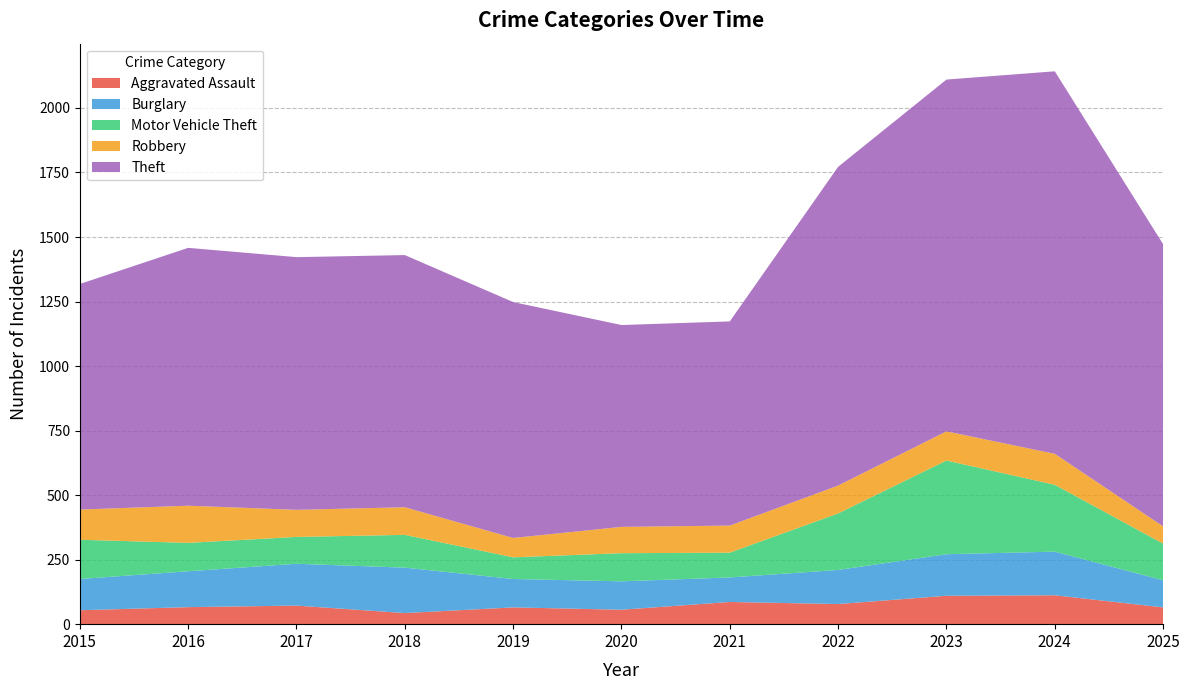

What is the average value of the Burglary series?

135